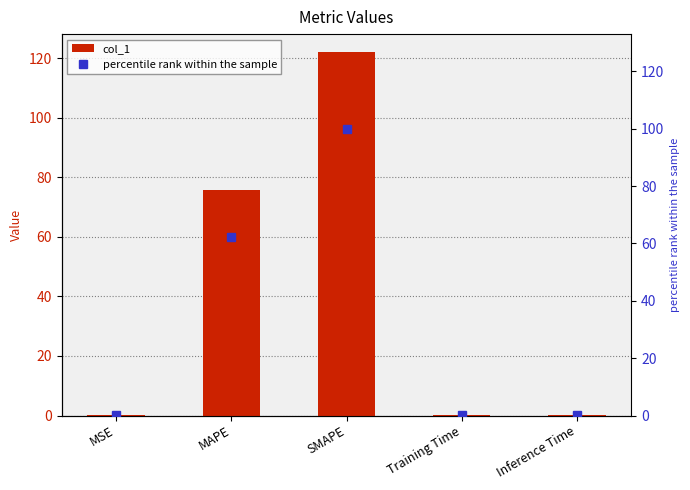

Is it true that col_1 equals 0.1 at MSE?

True